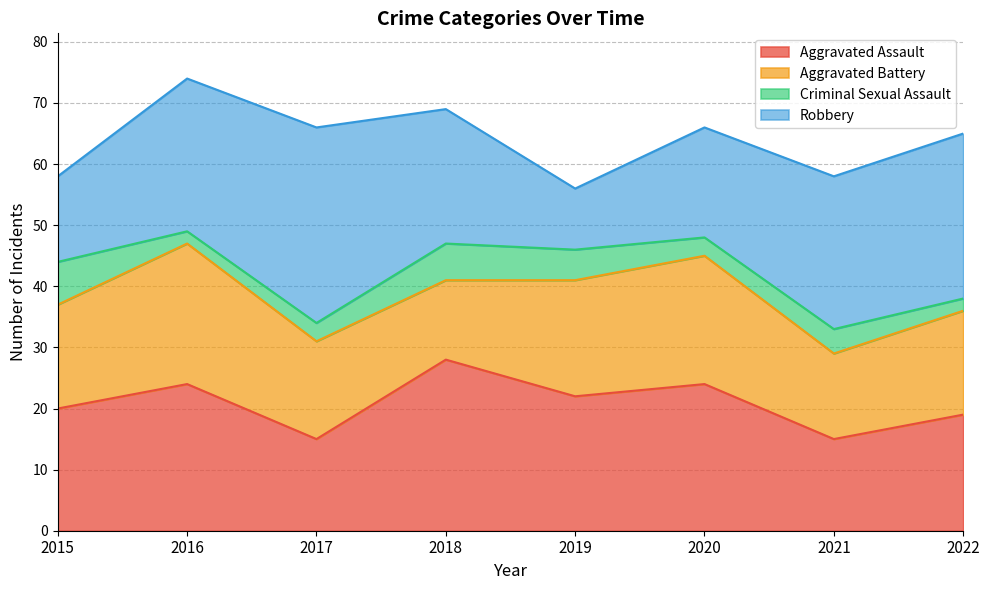

In Criminal Sexual Assault, how many points are higher than both neighbors (excluding endpoints)?

2